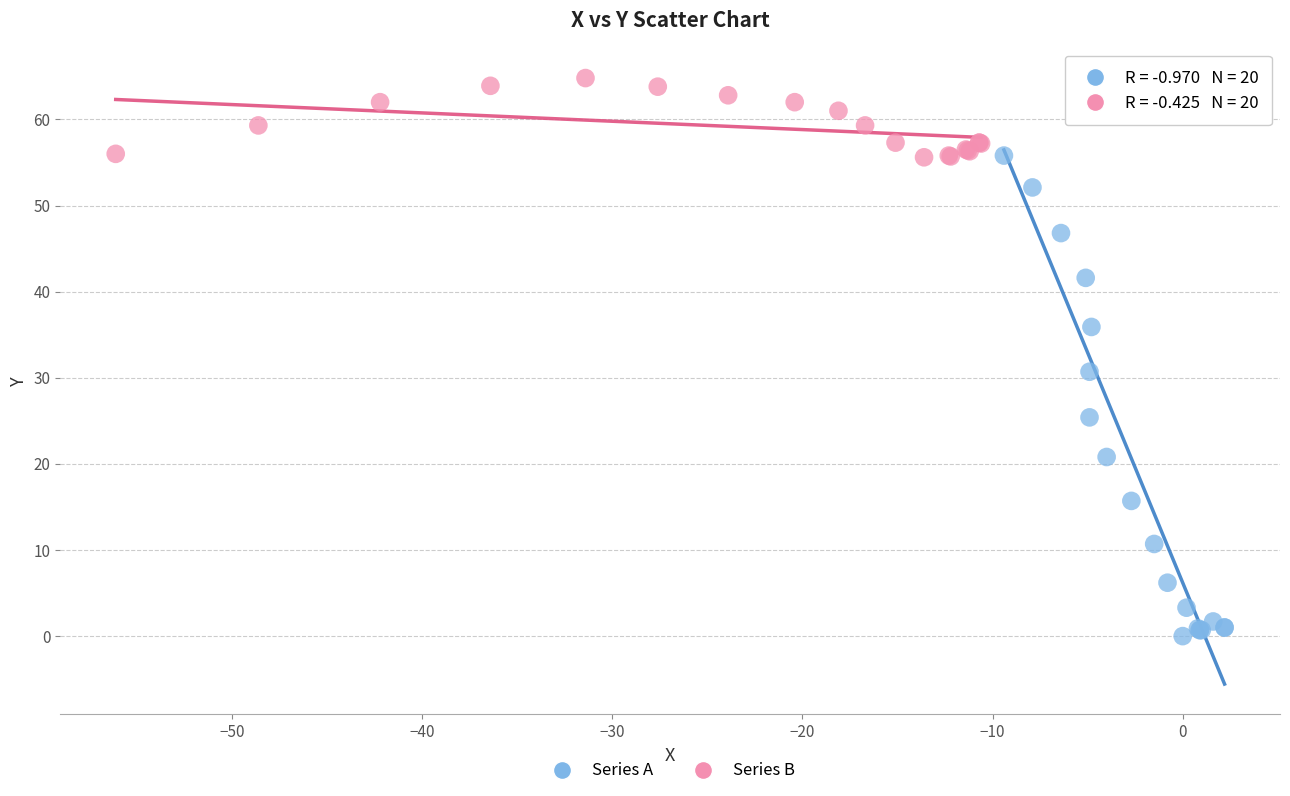

Which series has the largest Y range (max minus min)?

Series A